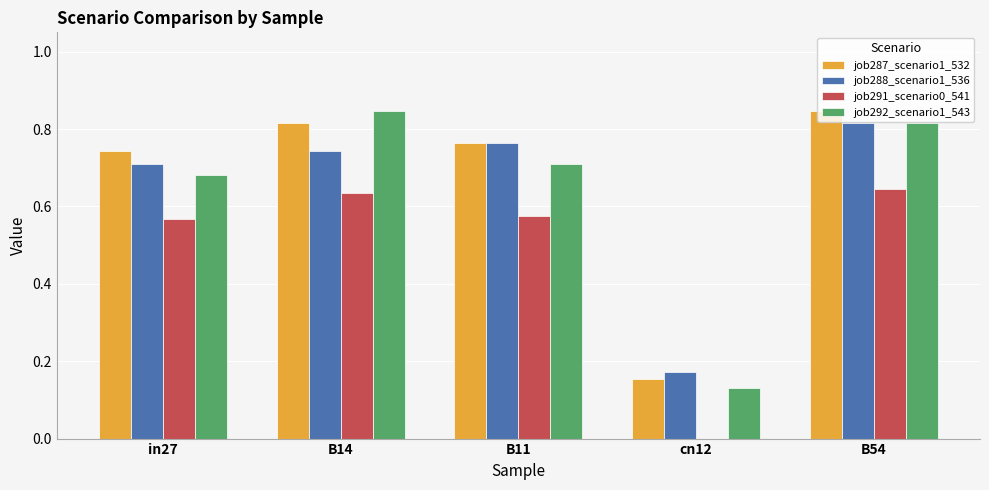

What is the total value across all series at cn12?

0.5